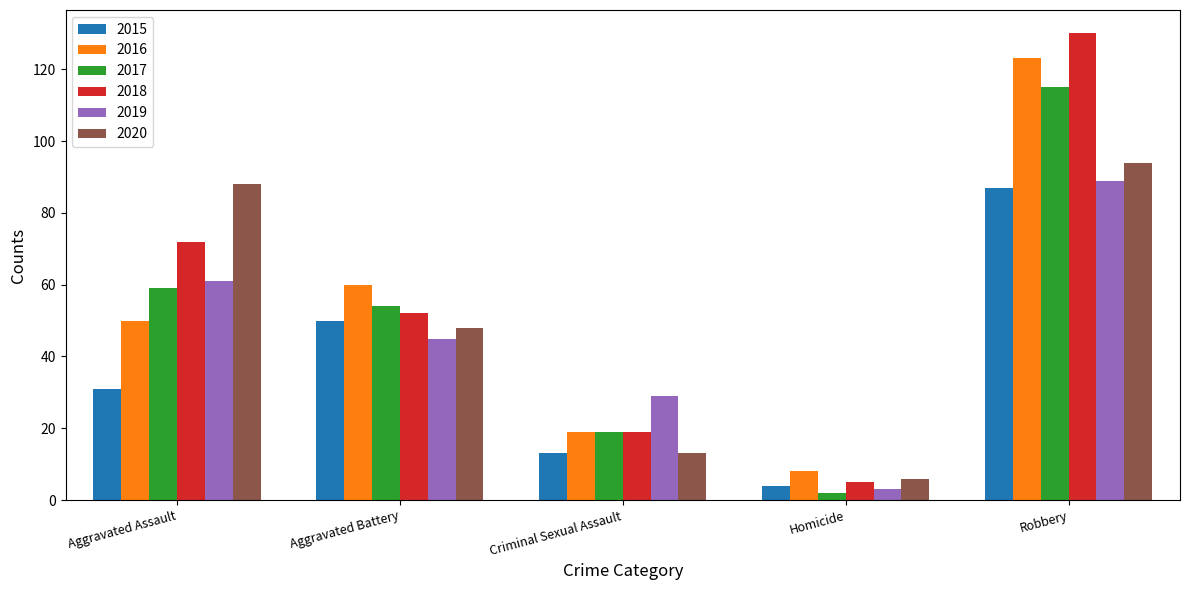

What are all the series names shown in the legend?

2015, 2016, 2017, 2018, 2019, 2020